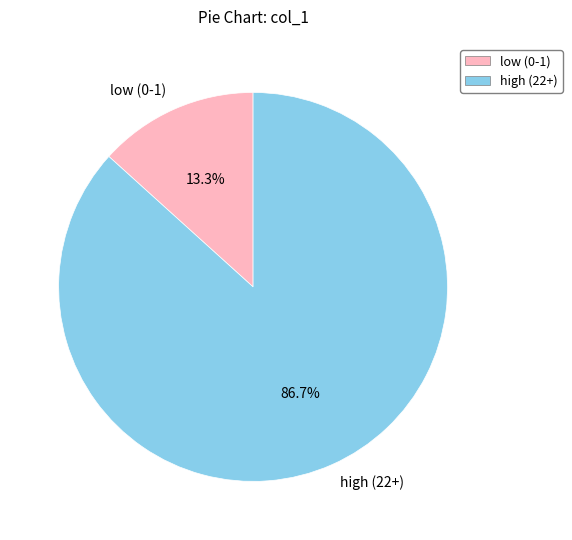

Between low (0-1) and high (22+), which is larger?

high (22+)